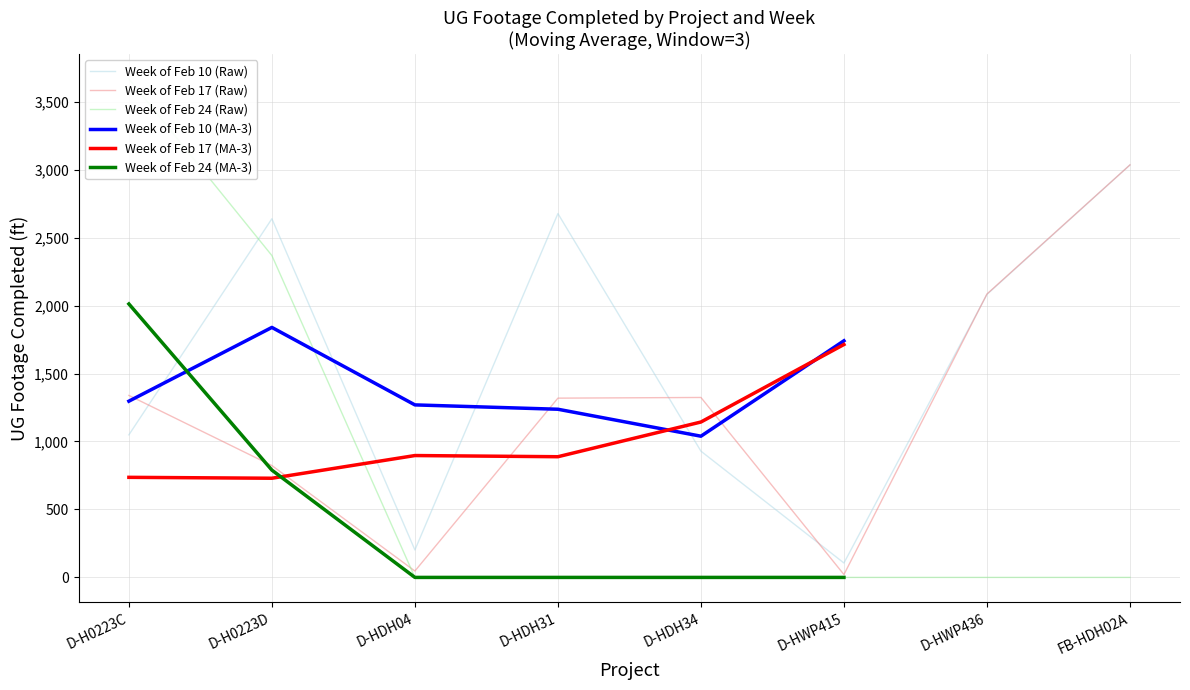

The Week of Feb 10 (Raw) series shows 2082 at D-HWP436. True or false?

True